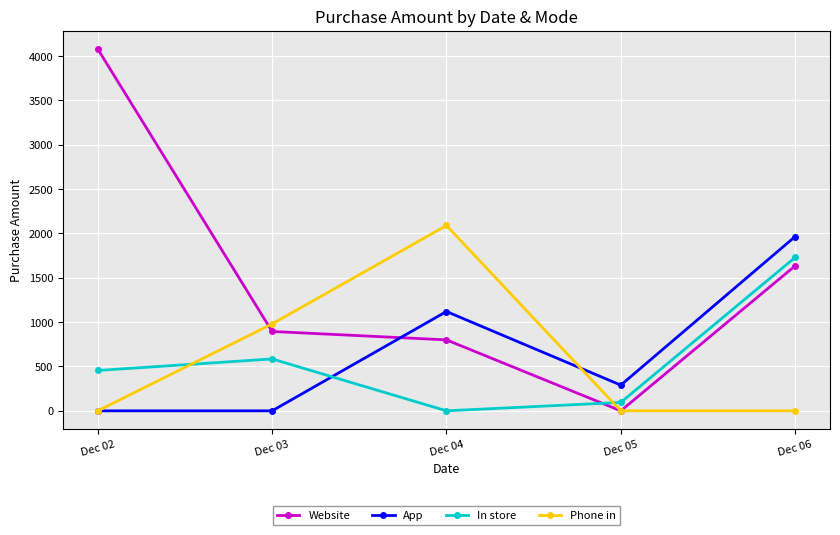

What is the total value across all series at Dec 04?

4010